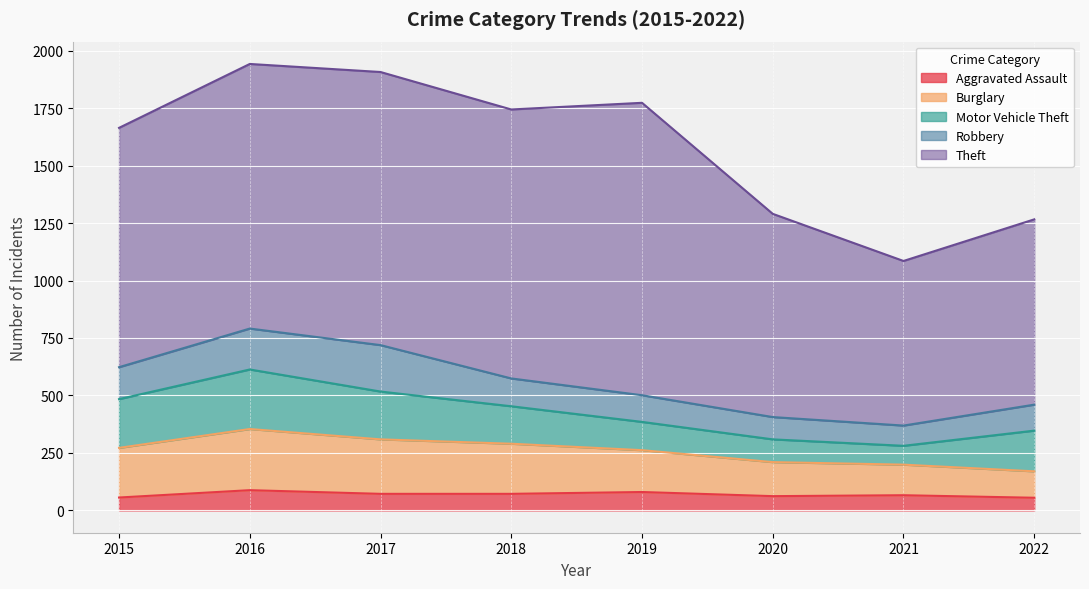

How many values in the Motor Vehicle Theft series exceed 177?

3